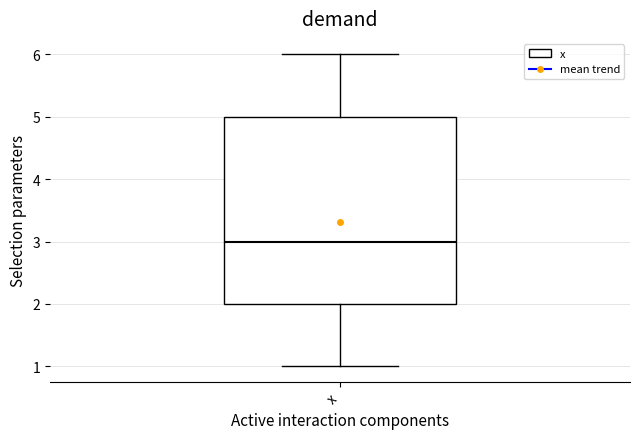

Transcribe this box plot: give where the median line is, the range the box spans, and where the two whiskers end, as read against the y-axis. The values are not printed on the chart, so give them approximately, as read against the axis.

median 3, box 2 to 5, whiskers 1 to 6